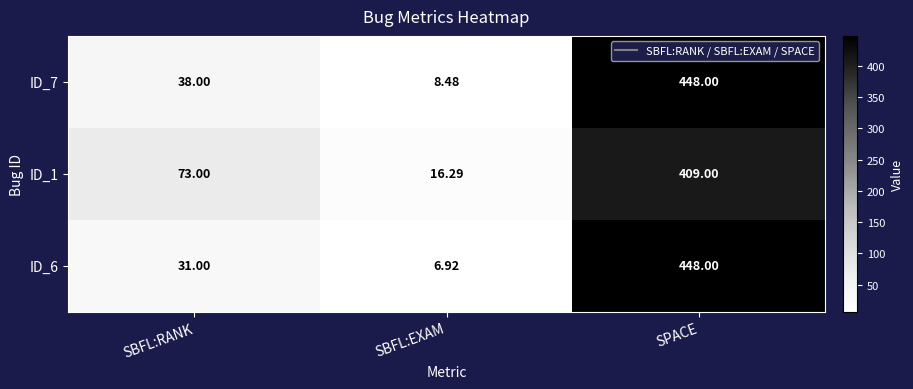

Which category has the lowest value across all series?

SBFL:EXAM